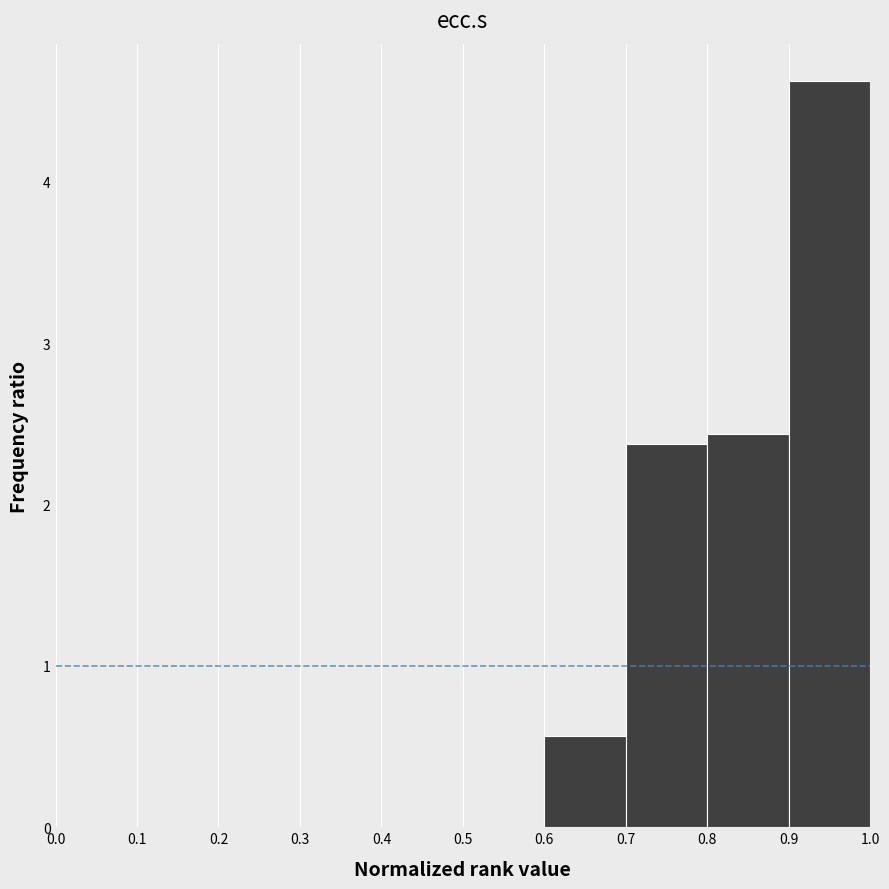

Which range on the x-axis has the tallest bar?

0.9 to 1.0